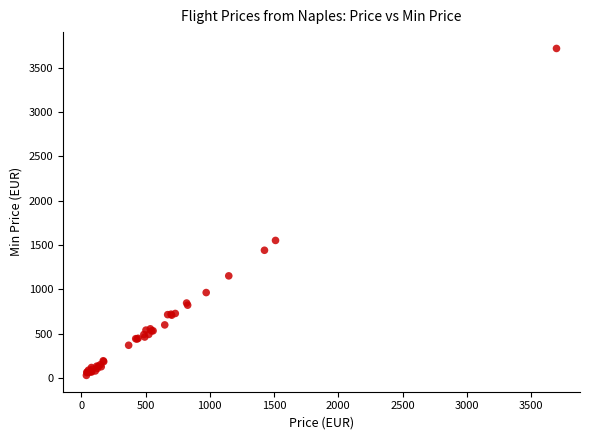

What Y value in the scatter plot is closest to 1872?

1550.8